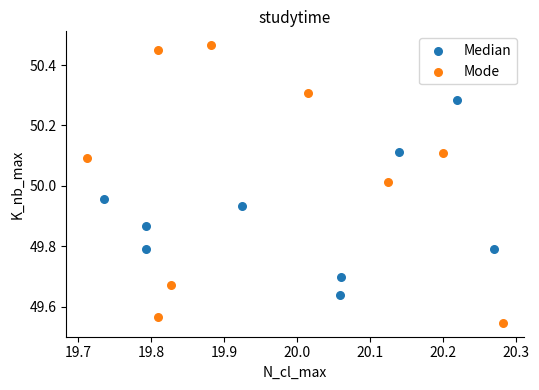

What are all the series names shown in the legend?

Median, Mode